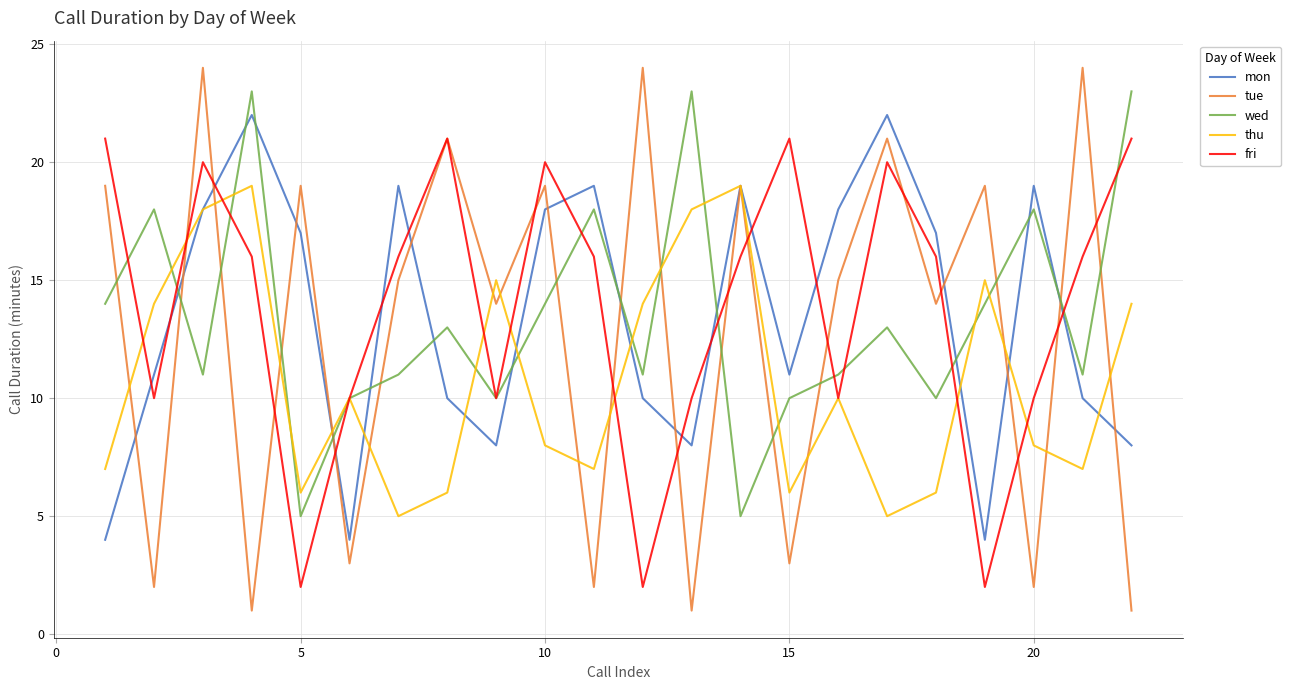

How many categories are shown in the chart?

22